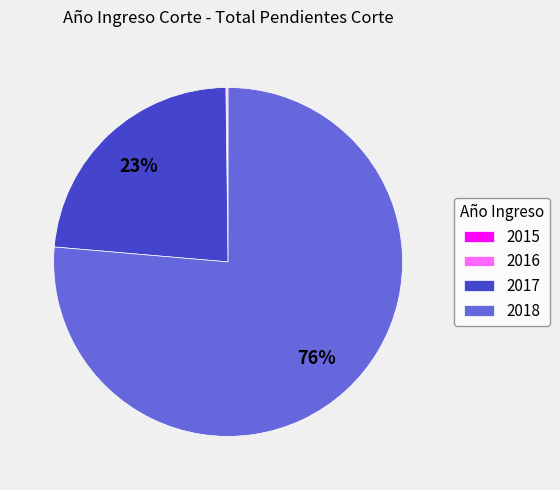

Does 2017 represent more than half of the total?

No